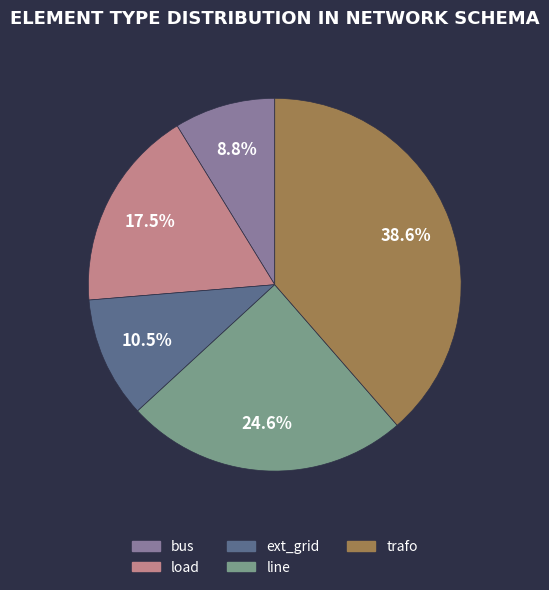

Is there a majority slice in this chart?

No